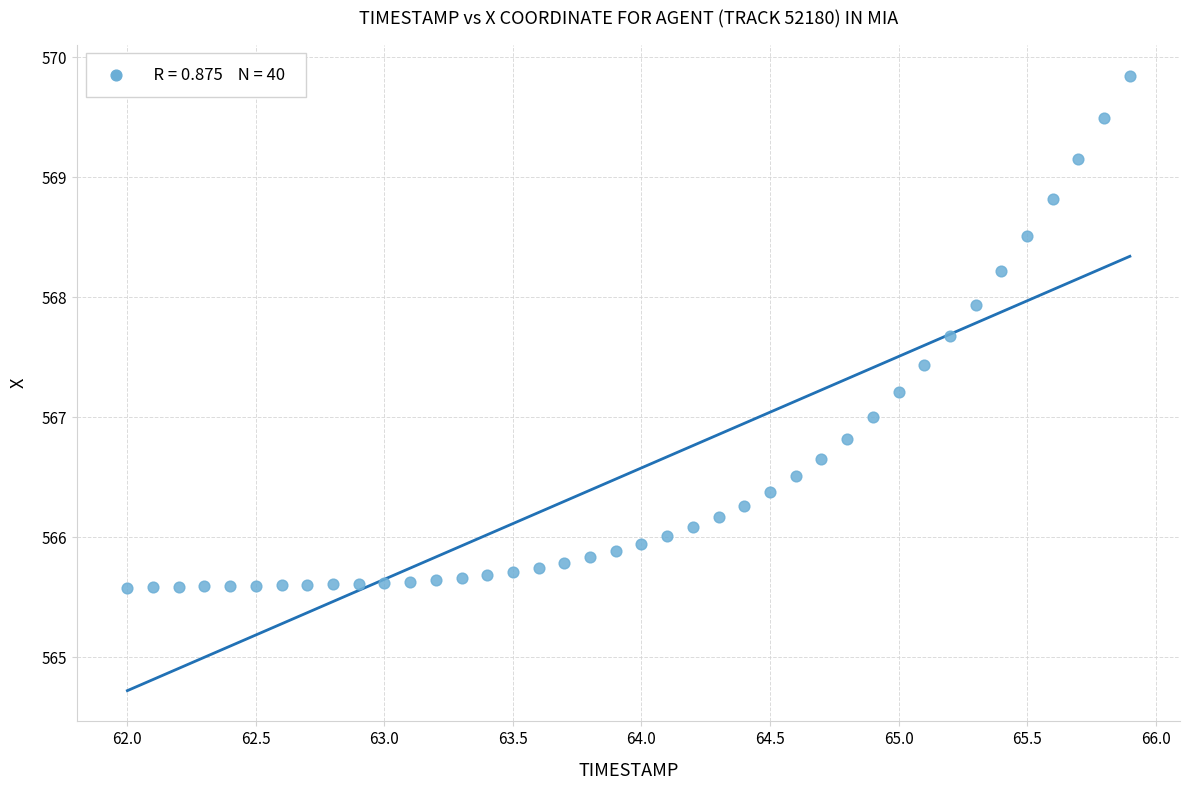

What is the range of Y values (max minus min)?

4.3